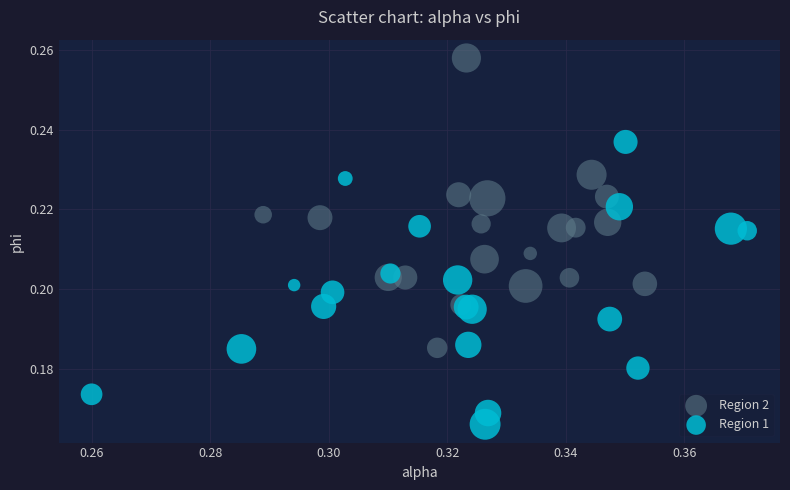

Which series reaches the minimum Y coordinate?

Region 1